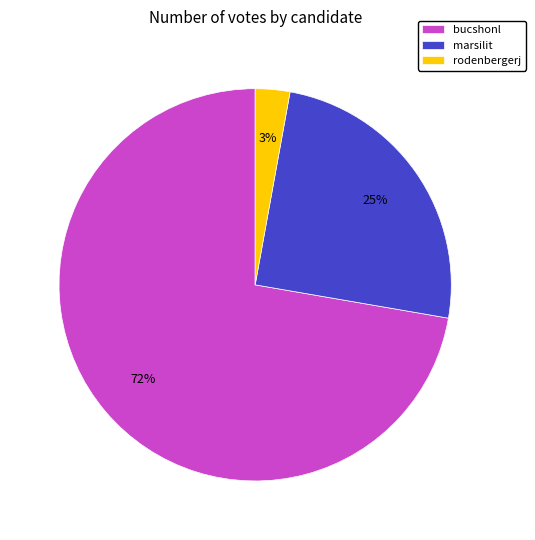

Which category accounts for the majority?

bucshonl